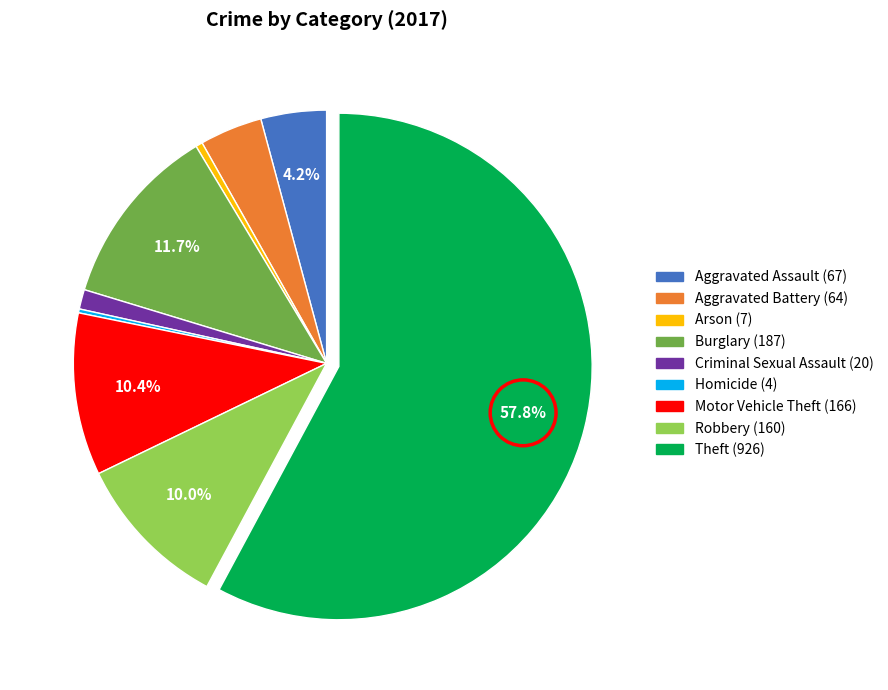

Which has a higher value, Theft or Arson?

Theft